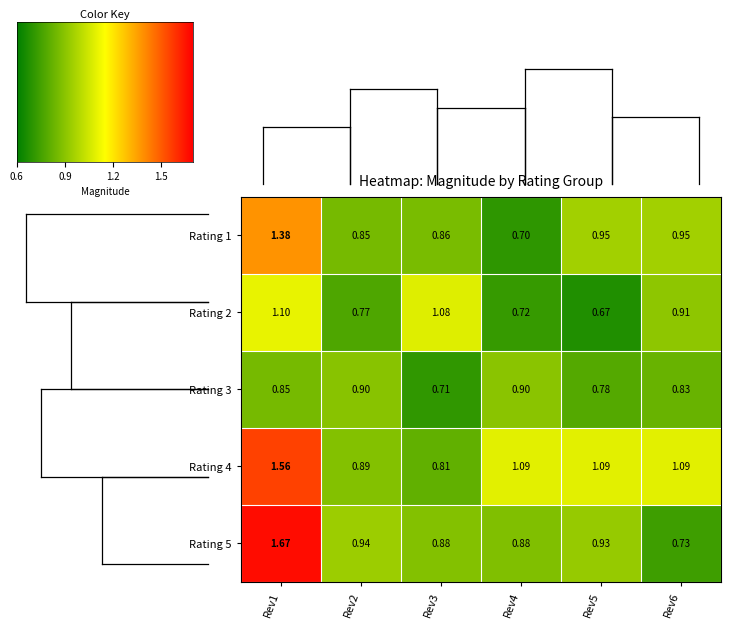

Is the value of Rating 3 at Rev5 greater than the value of Rating 5 at Rev4?

No